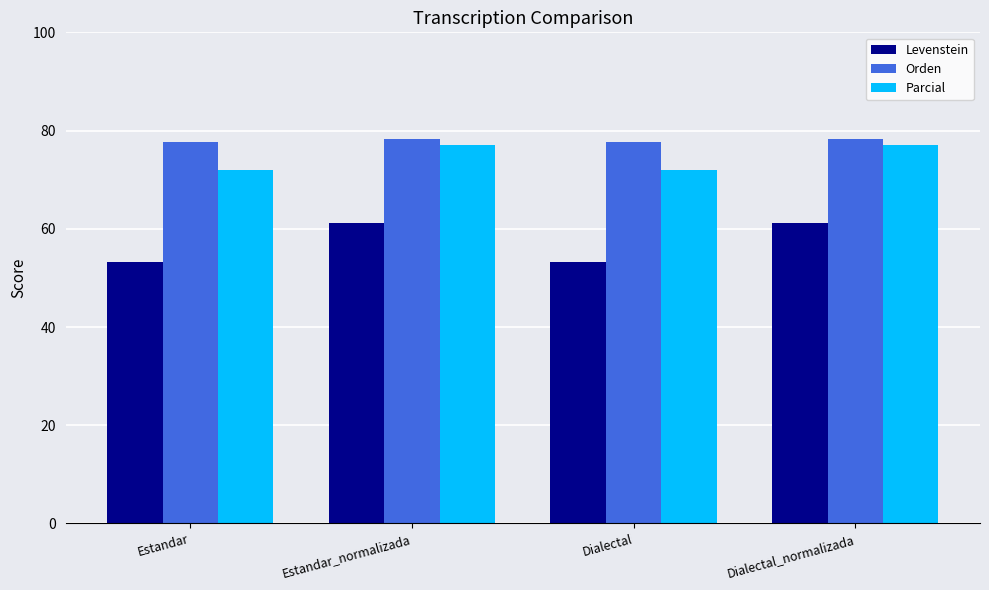

What is the difference between the highest and lowest values at Estandar?

24.4